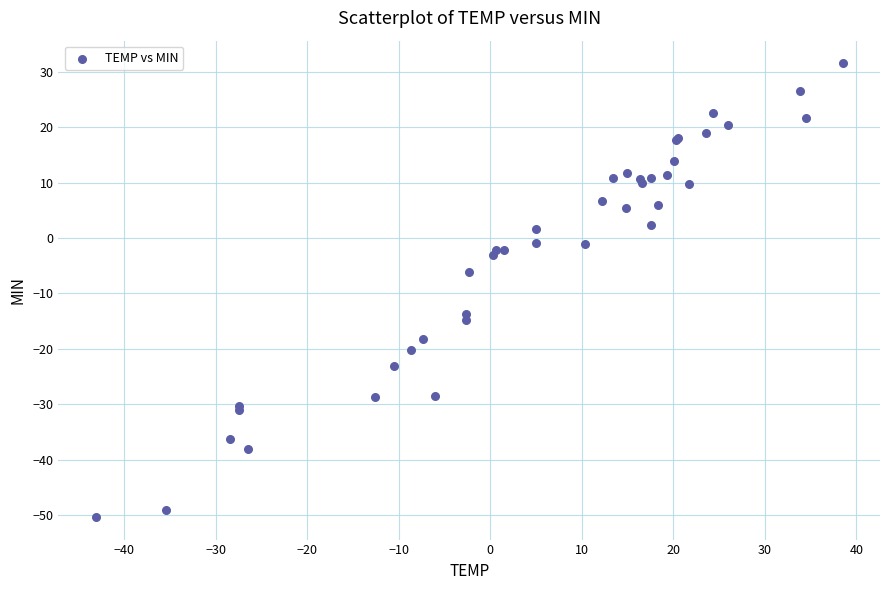

What Y value in the scatter plot is closest to -9?

-6.2